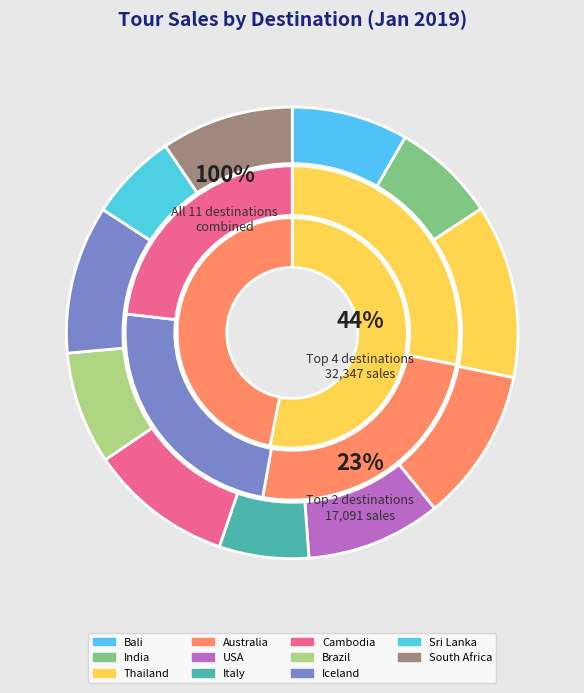

What percentage is the South Africa slice, to the nearest percent?

9%